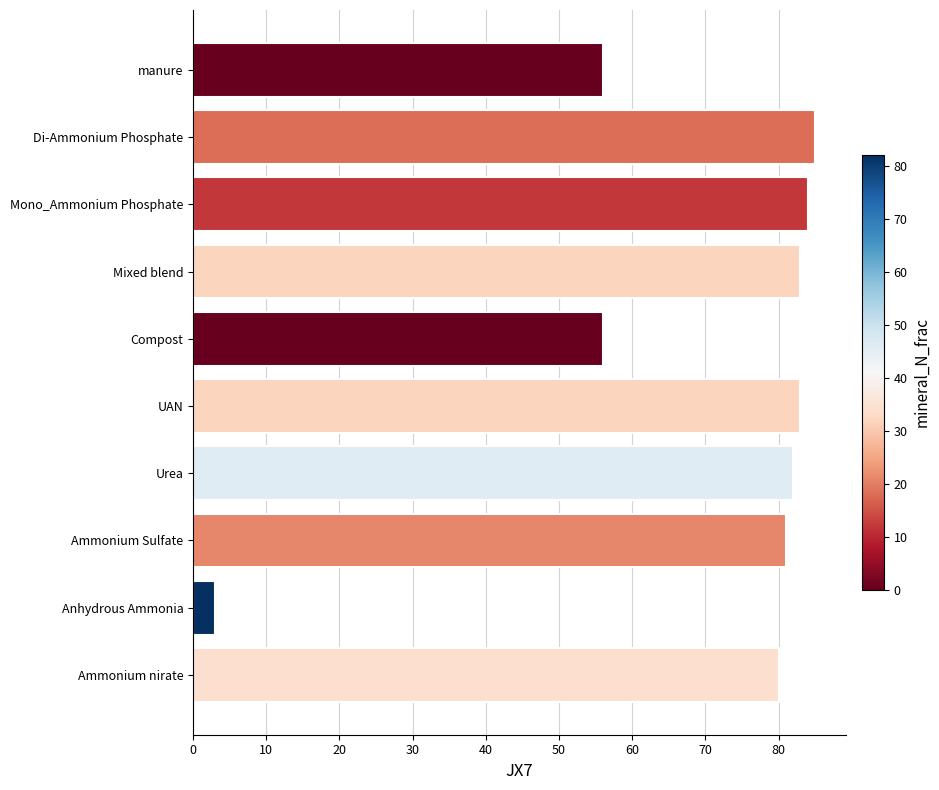

What is the minimum value shown in the chart?

3